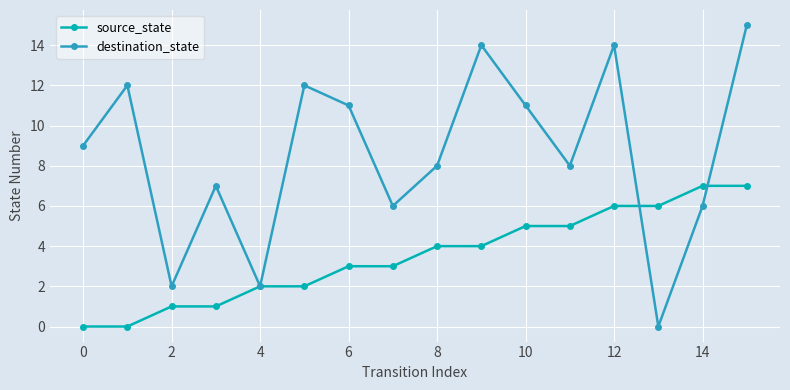

How many series are shown in this chart?

2